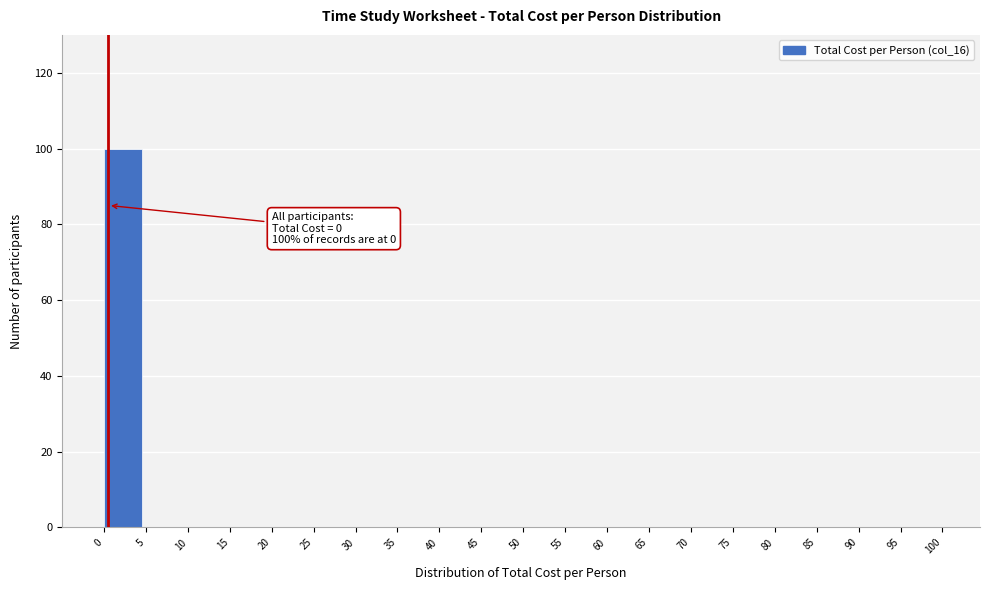

Which range on the x-axis has the tallest bar?

0 to 5